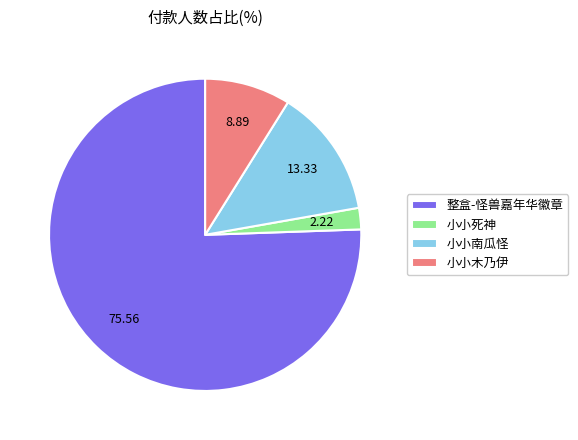

Is it true that 小小南瓜怪 is 13% of the pie?

True